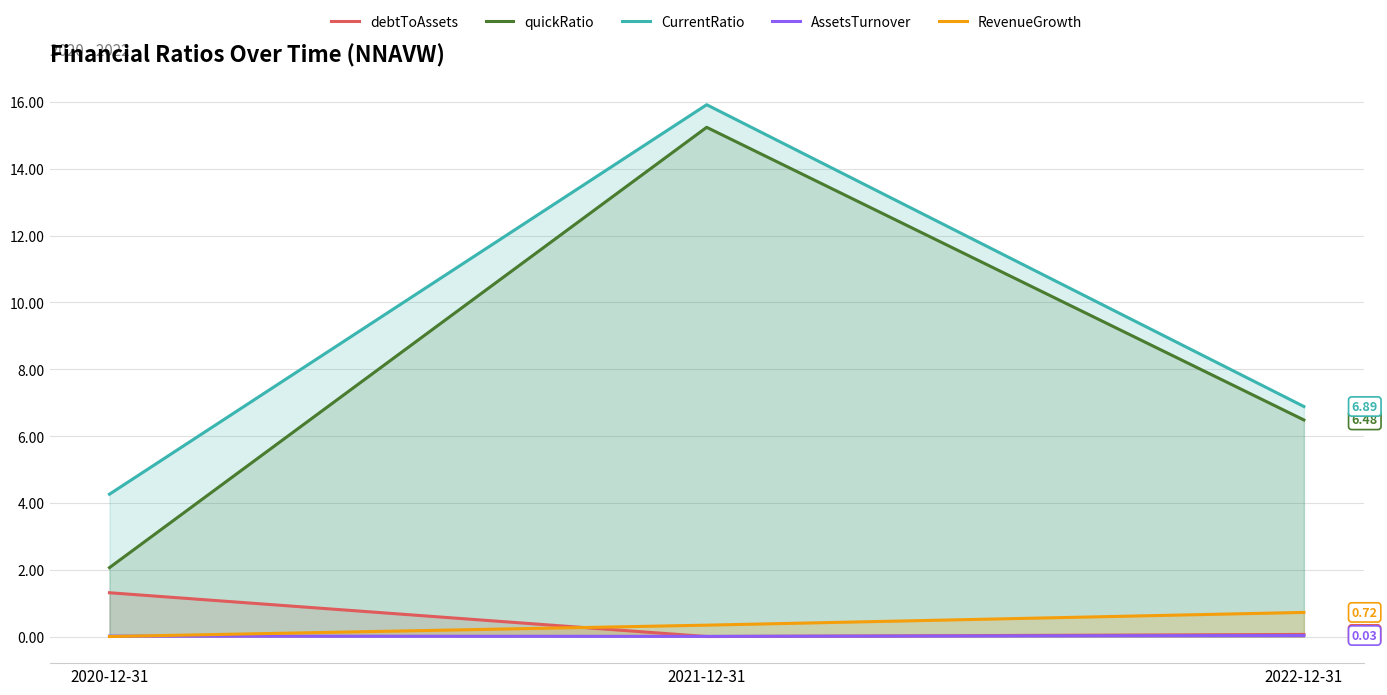

Does the chart have visible grid lines?

Yes